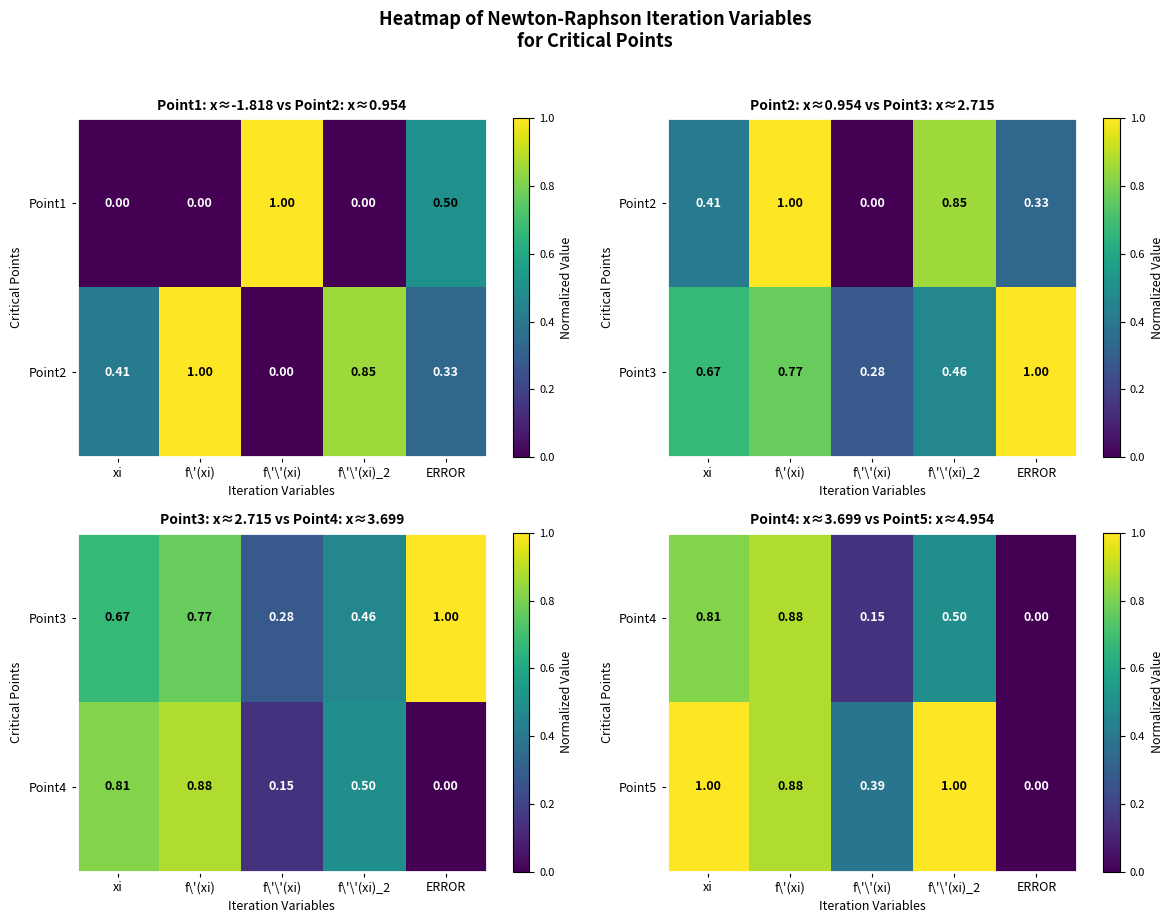

The value of Point4 at xi is 0.8. True or false?

True